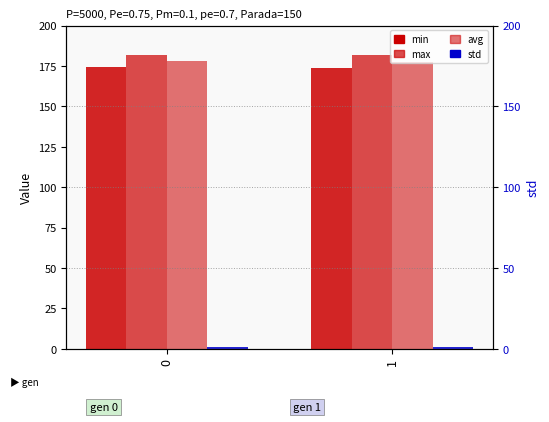

Rank the series by their maximum value, from lowest to highest.

std, min, avg, max